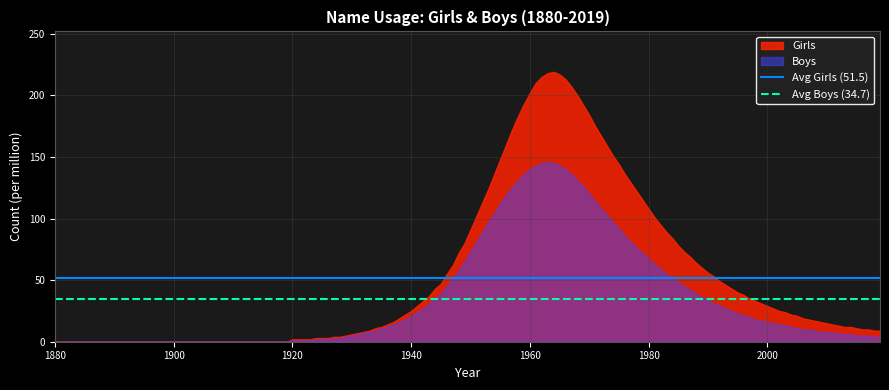

Does the chart display data point markers on the line(s)?

No